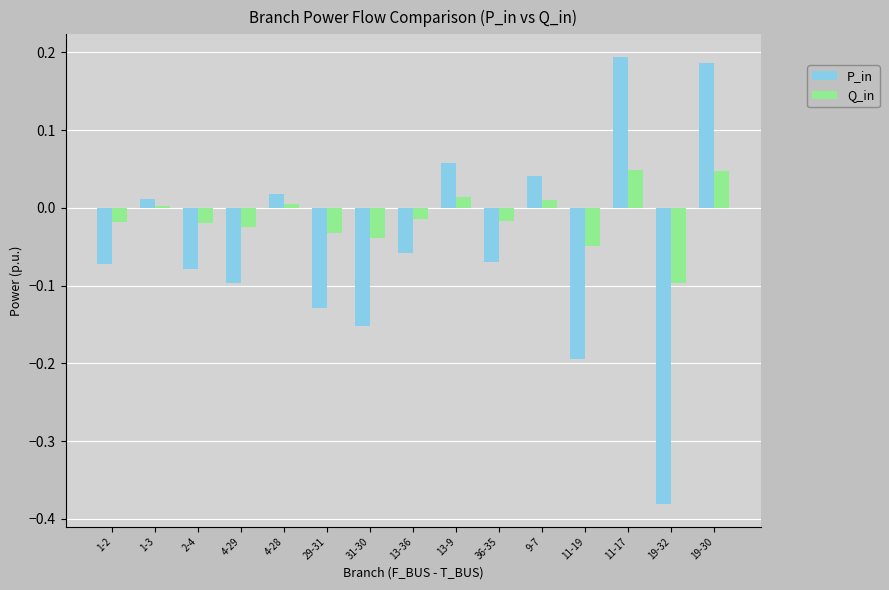

What is the difference between the maximum and second lowest values in the P_in series?

0.4